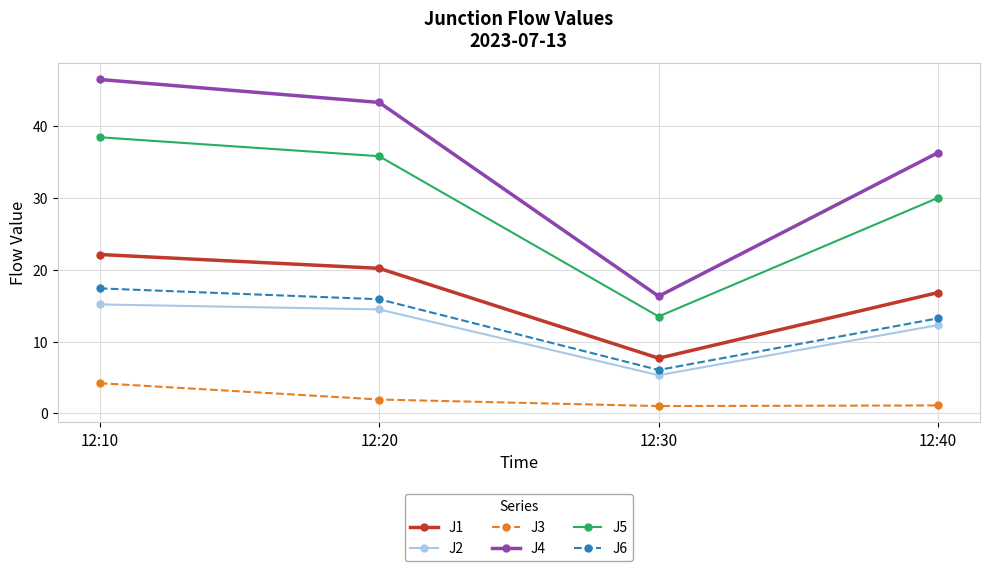

What is the average value of the J5 series?

29.4